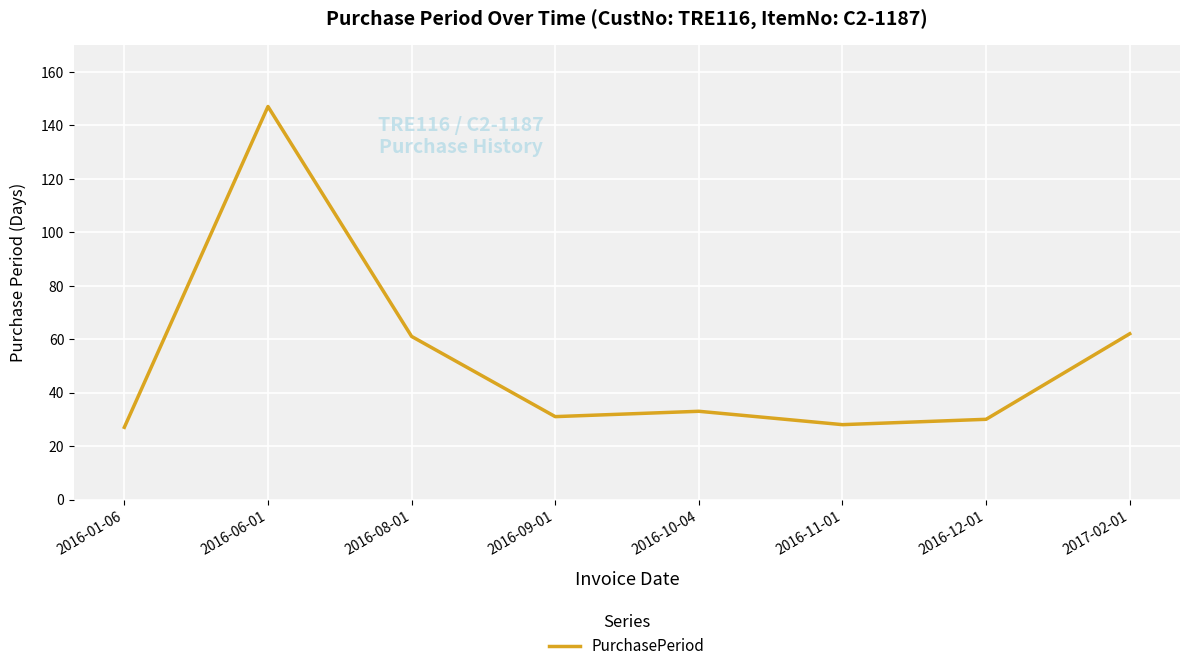

What is the sum of all values?

419